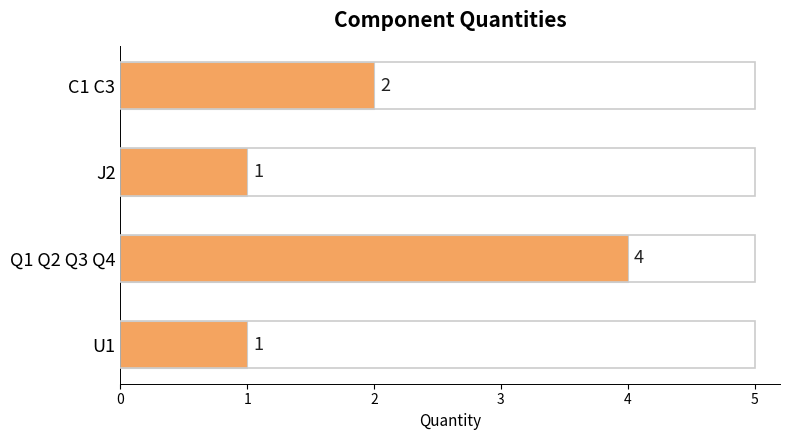

What is the difference between the maximum and minimum values?

3